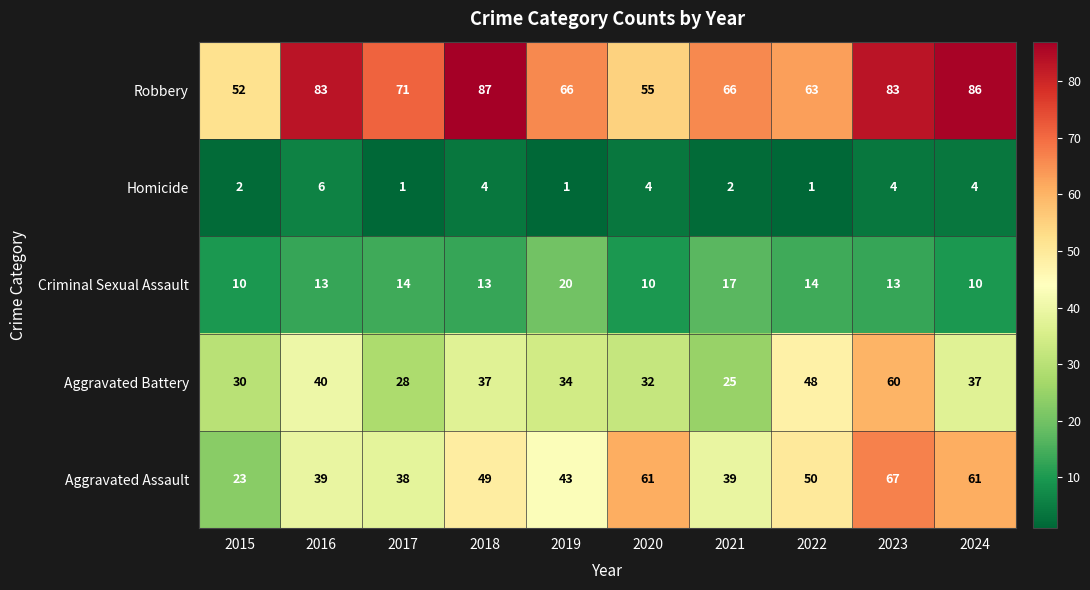

What value does the Aggravated Assault series have at 2015, to the nearest 5?

25